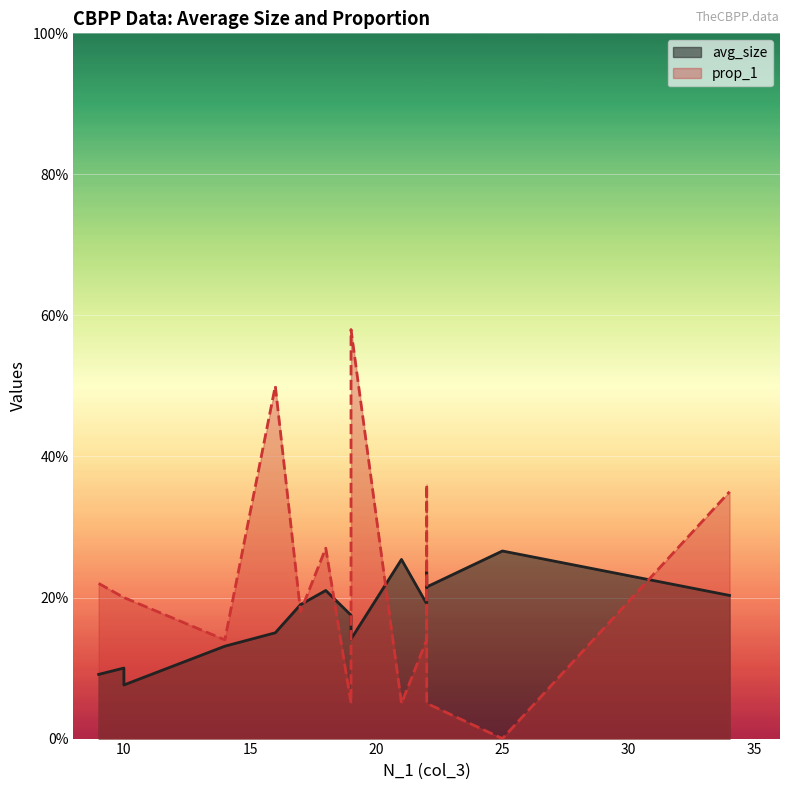

Between 19 and 34, which series saw the biggest shift?

prop_1